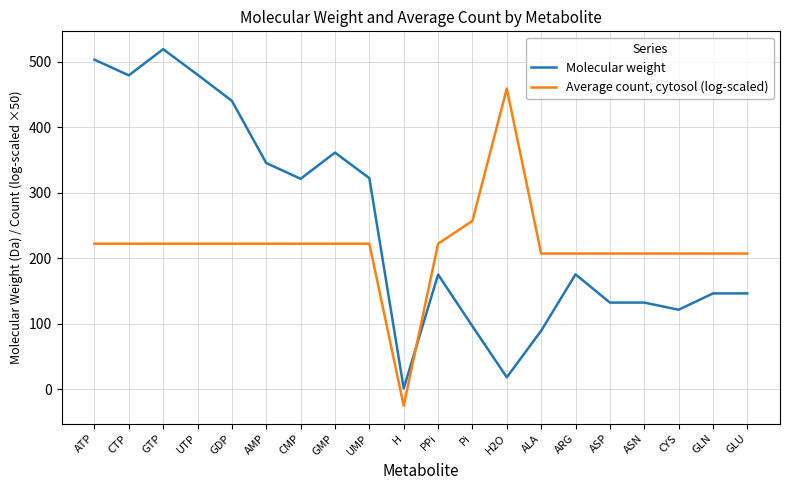

What is the difference between the maximum and minimum values in the Average count, cytosol (log-scaled) series?

484.5